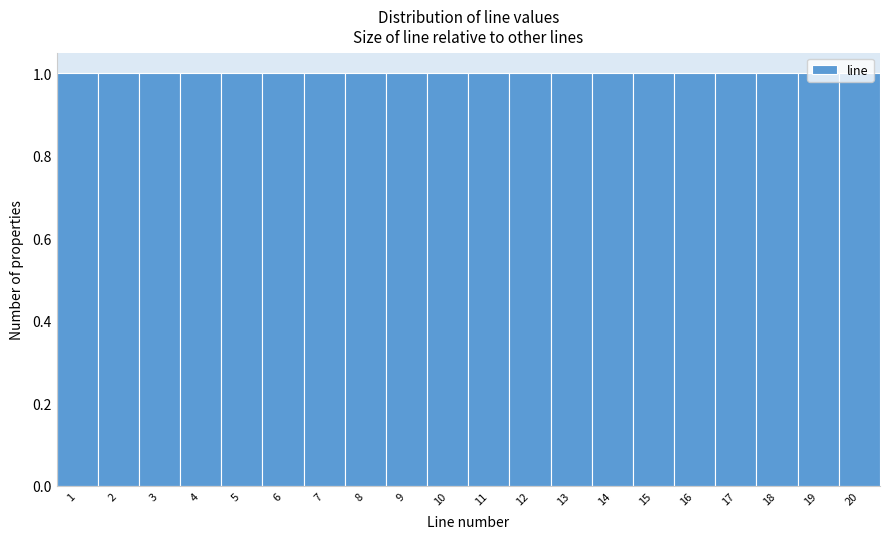

What is the height of the bar covering 0.5 to 1.5 on the x-axis? The values are not printed on the chart, so give them approximately, as read against the axis.

1